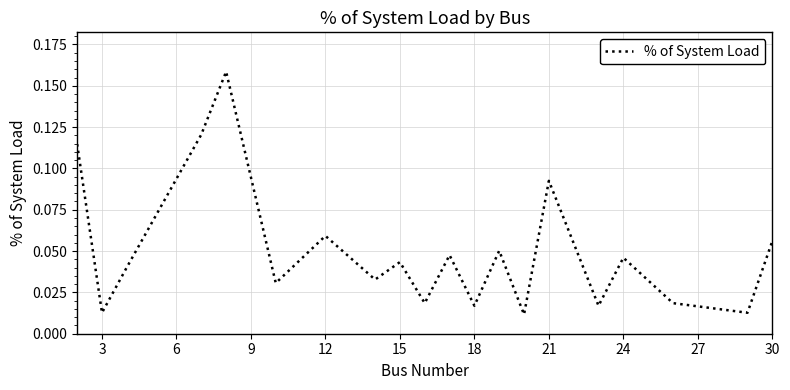

What is the sum of all values?

1.0